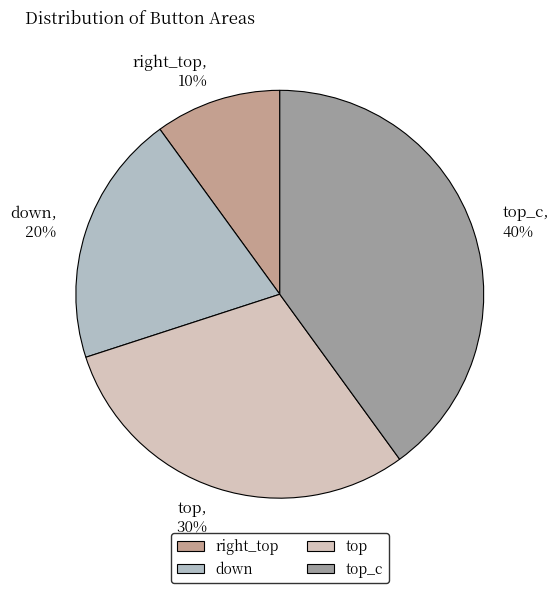

Rank the categories by value from lowest to highest.

right_top, down, top, top_c